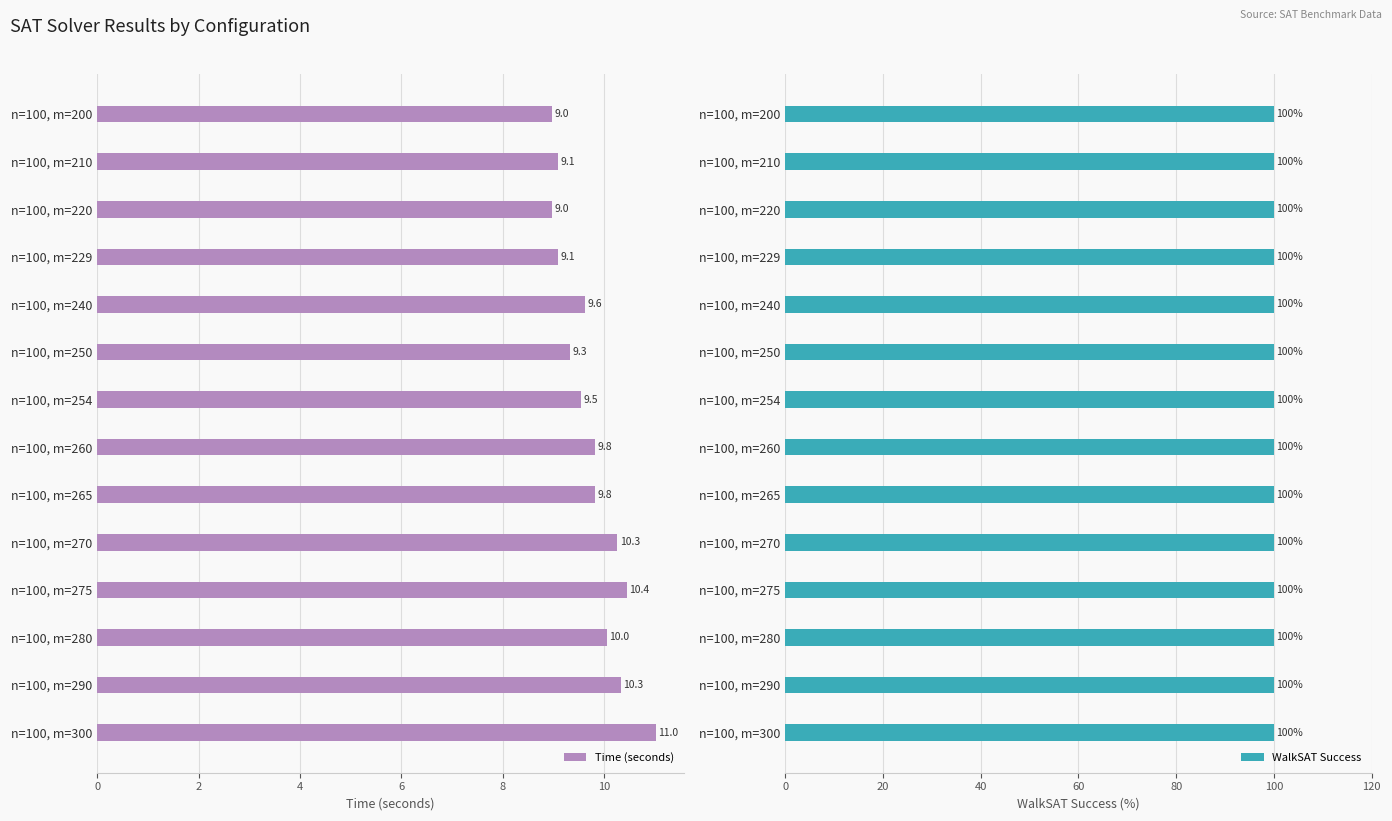

What is the greatest value displayed?

11.0